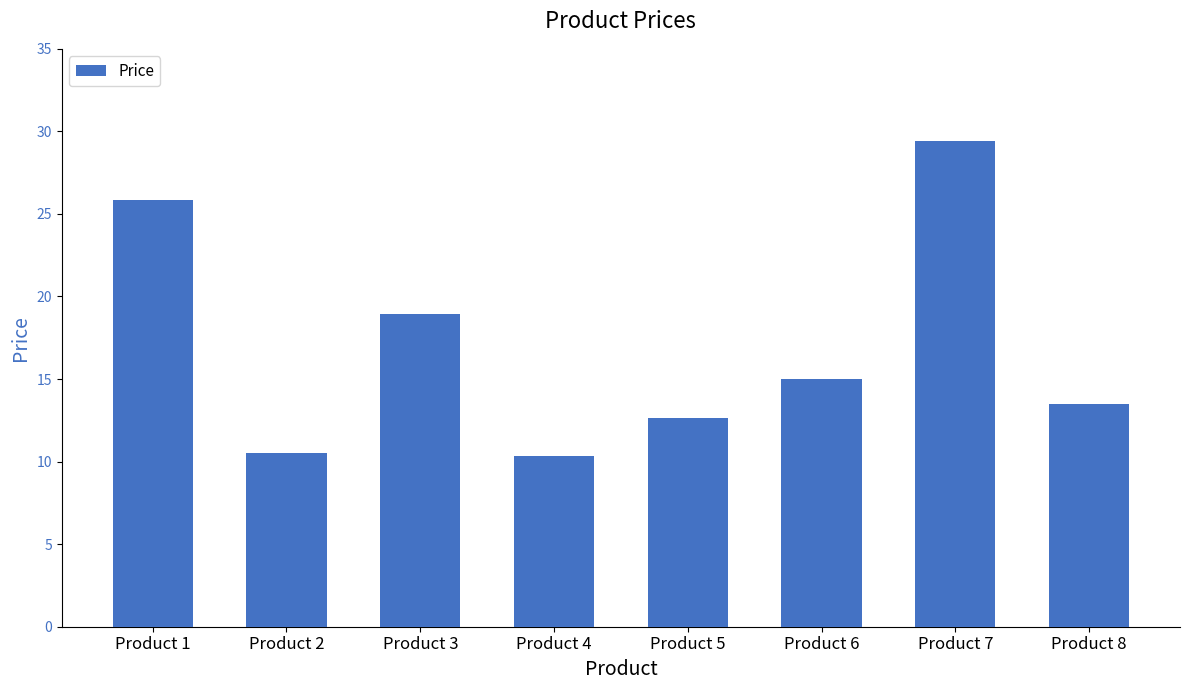

What is the value of the 6th bar from the left?

15.0